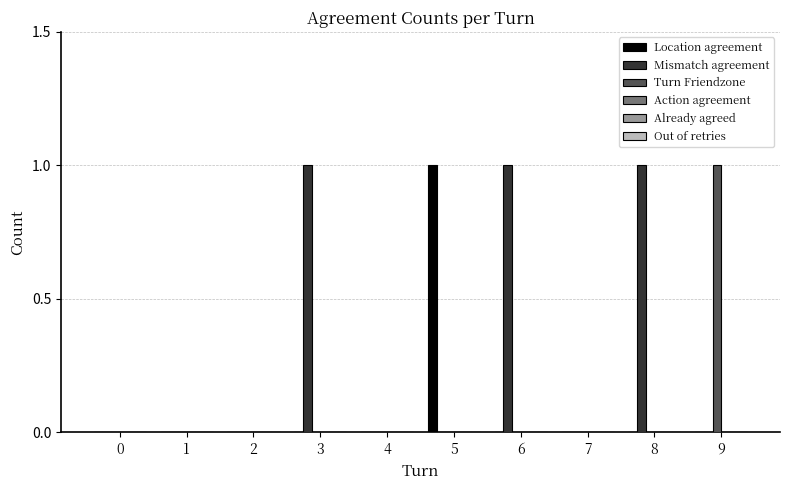

Reading left to right, extract all data points from this chart.

Location agreement: 0=0	1=0	2=0	3=0	4=0	5=1	6=0	7=0	8=0	9=0
Mismatch agreement: 0=0	1=0	2=0	3=1	4=0	5=0	6=1	7=0	8=1	9=0
Turn Friendzone: 0=0	1=0	2=0	3=0	4=0	5=0	6=0	7=0	8=0	9=1